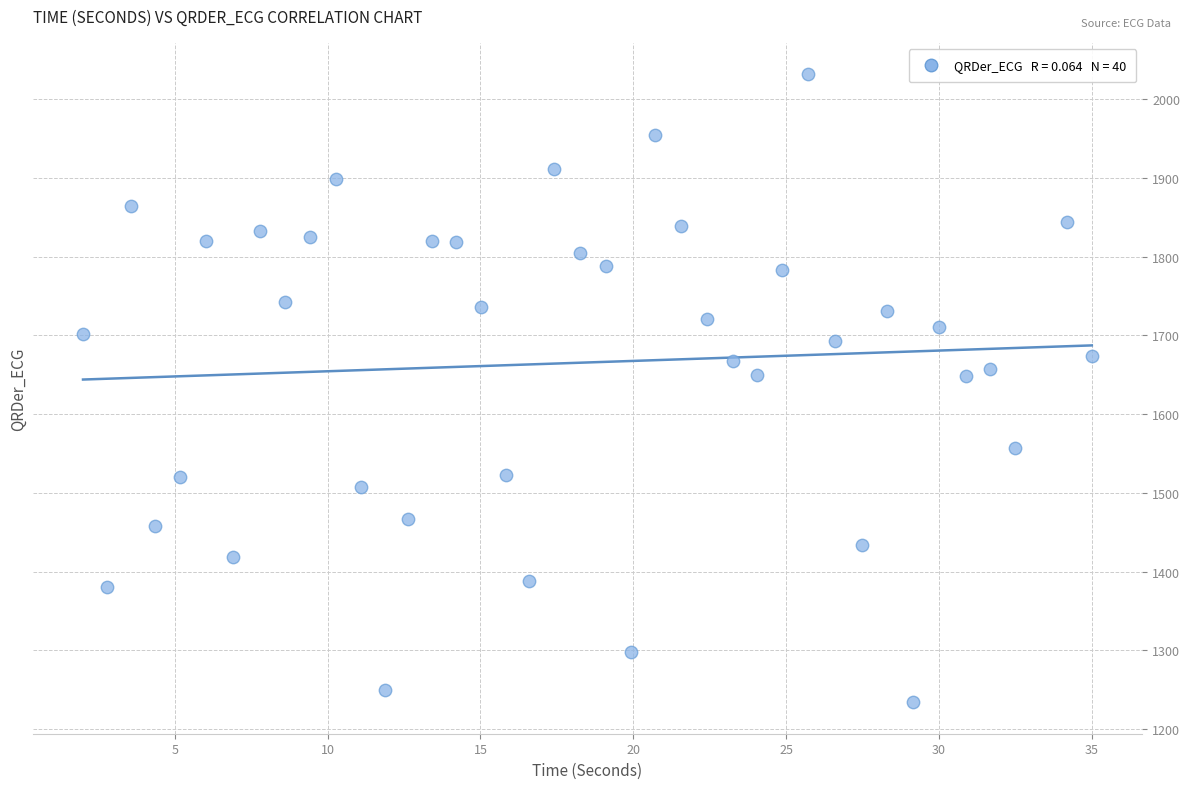

What is the range of X values (max minus min)?

33.0